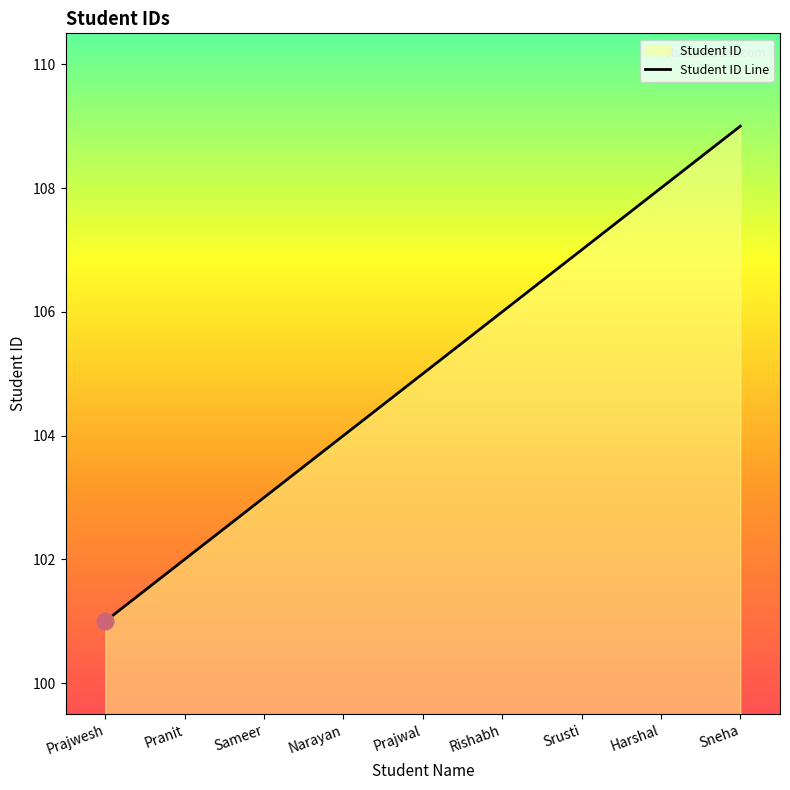

List the labels in order of value, largest first.

Sneha, Harshal, Srusti, Rishabh, Prajwal, Narayan, Sameer, Pranit, Prajwesh